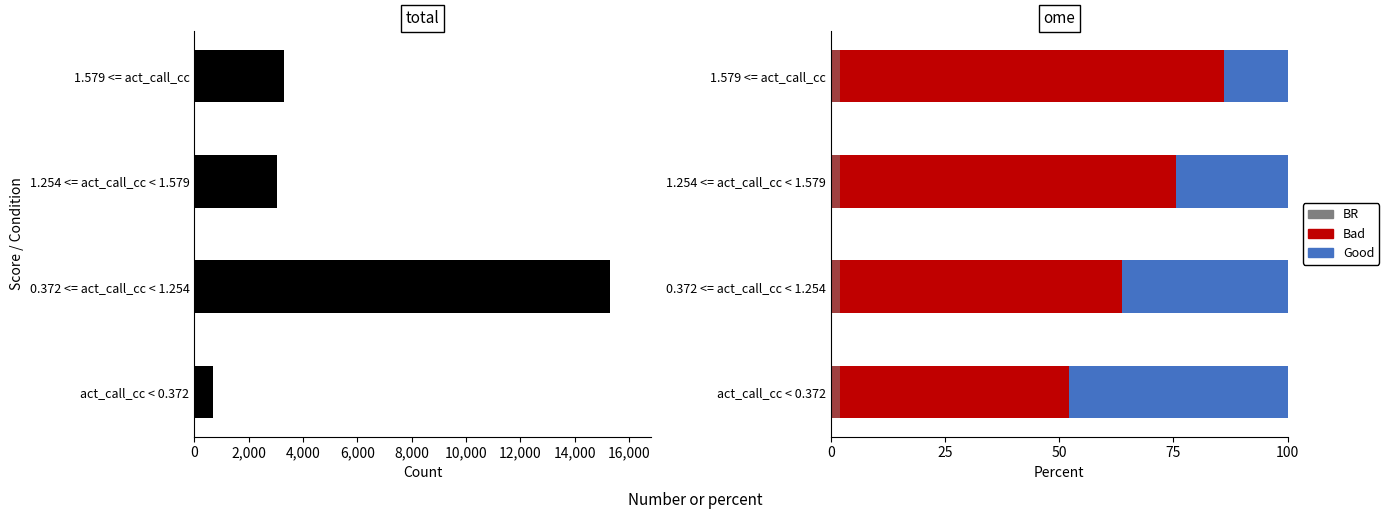

What is the minimum value for Bad?

52.2